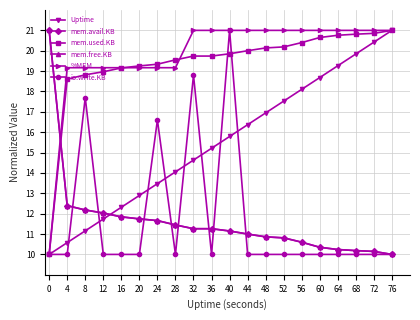

What is the difference between the highest and lowest values at 20?

9.3